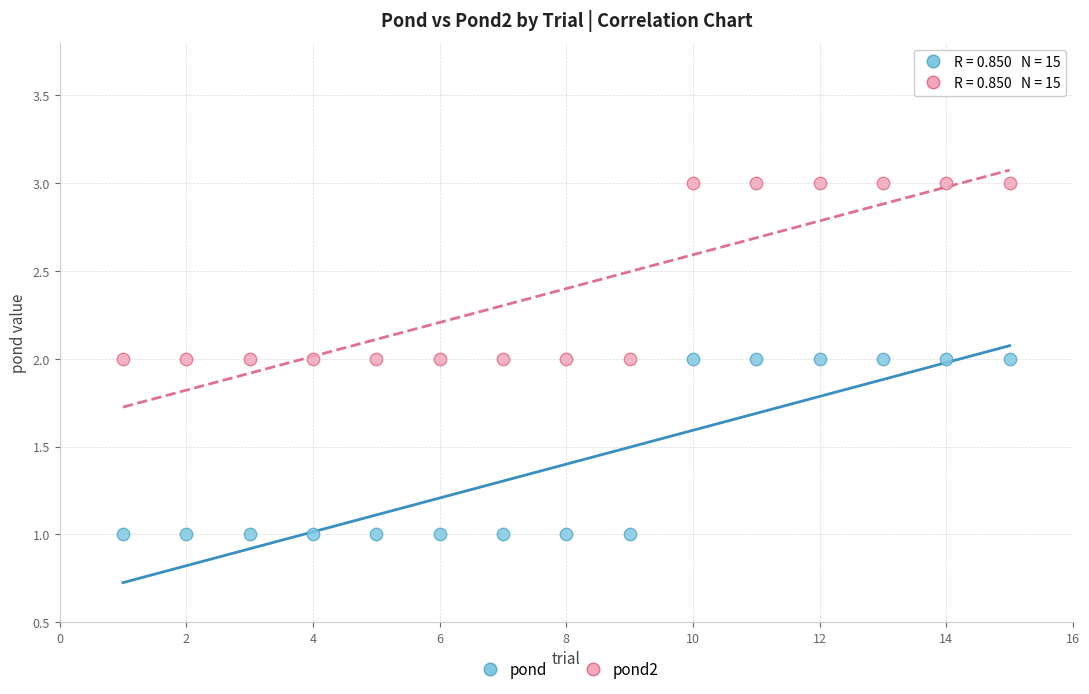

Which series contains the highest Y value?

pond2